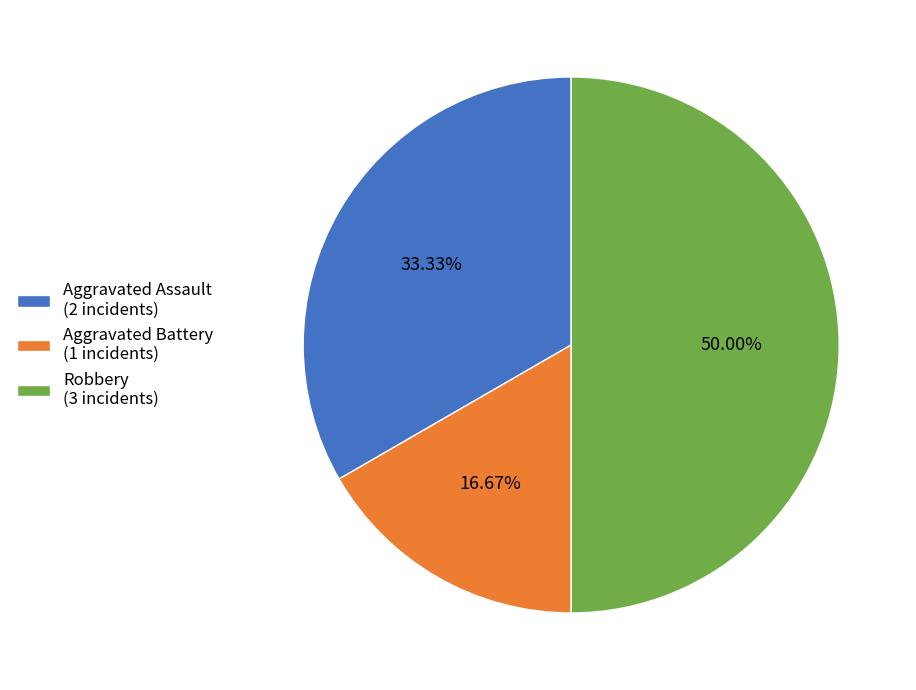

Does Aggravated Assault represent more than half of the total?

No